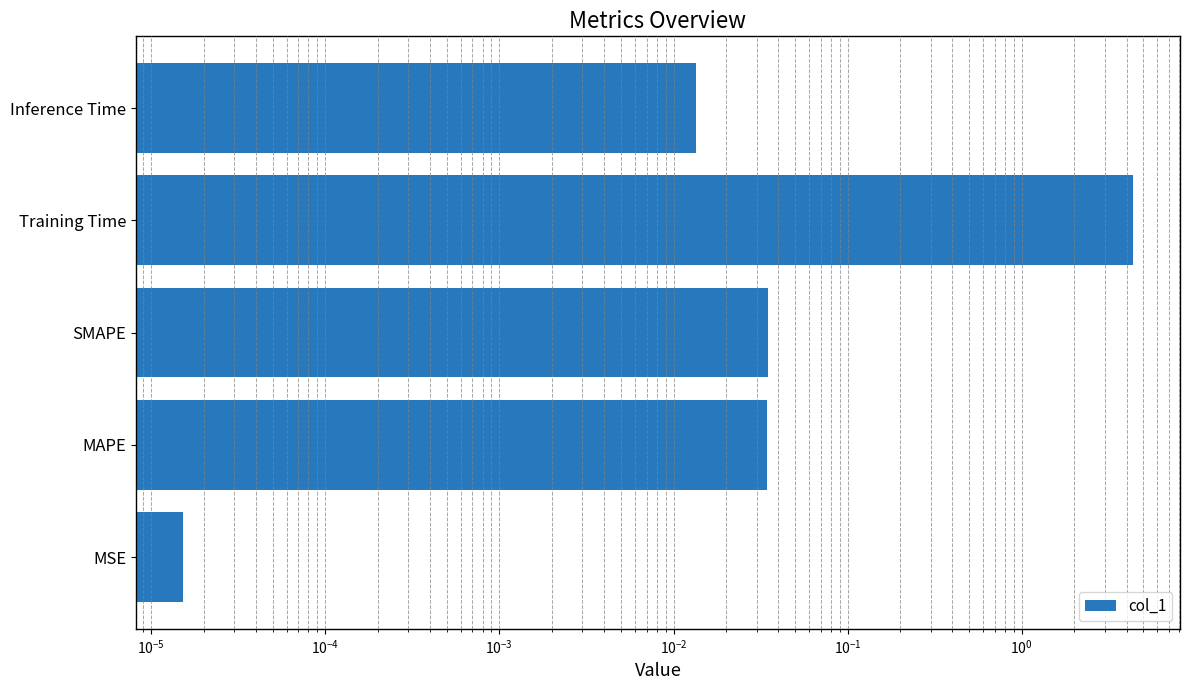

Reading left to right, transcribe all the data shown in this chart.

0.0	0.0	0.0	4.3	0.0